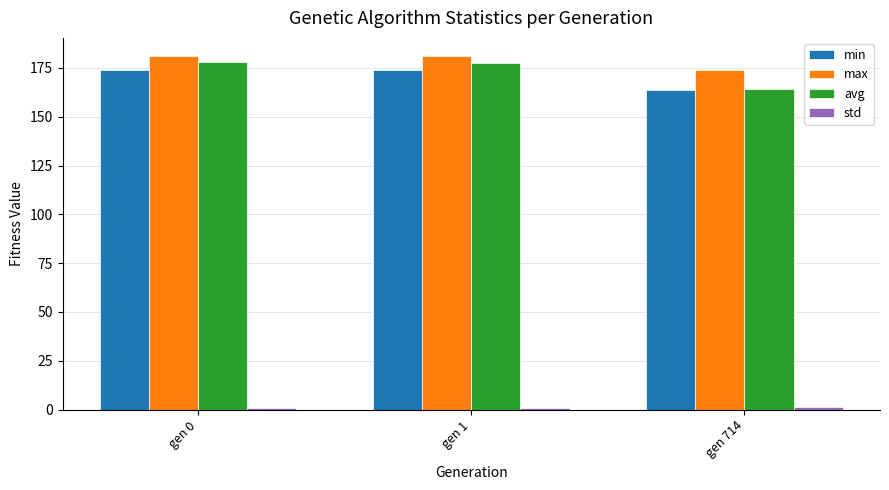

The value of min at gen 714 is 163.8. True or false?

True